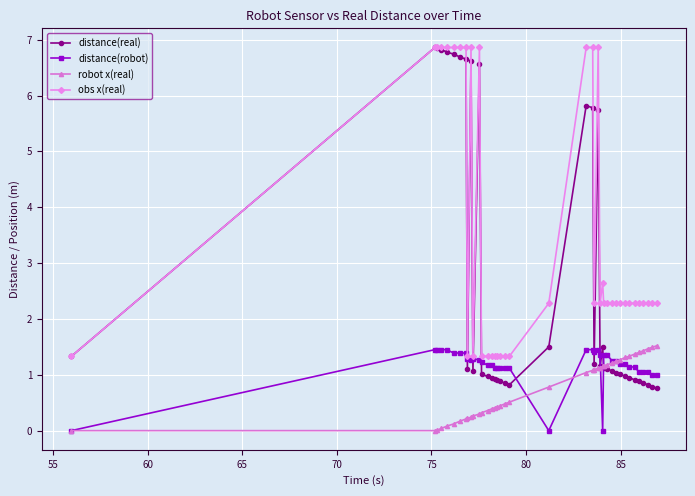

Rank the series by their average value, from highest to lowest.

obs x(real), distance(real), distance(robot), robot x(real)